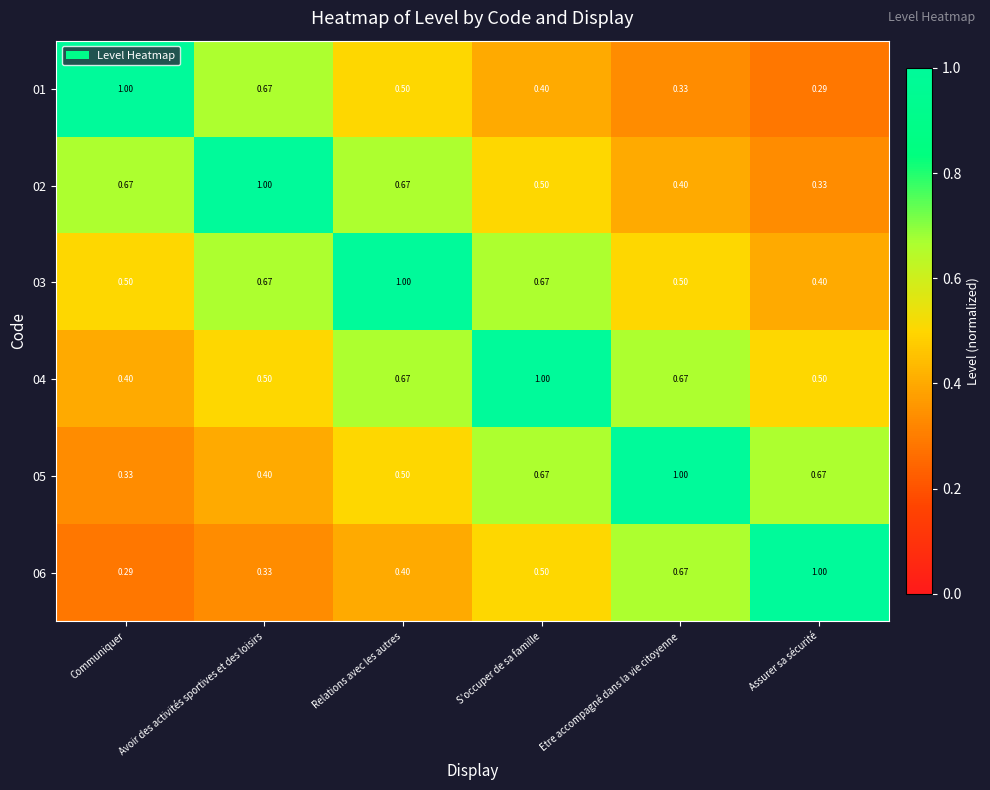

Where is 01 nearest to the value 0?

Assurer sa sécurité